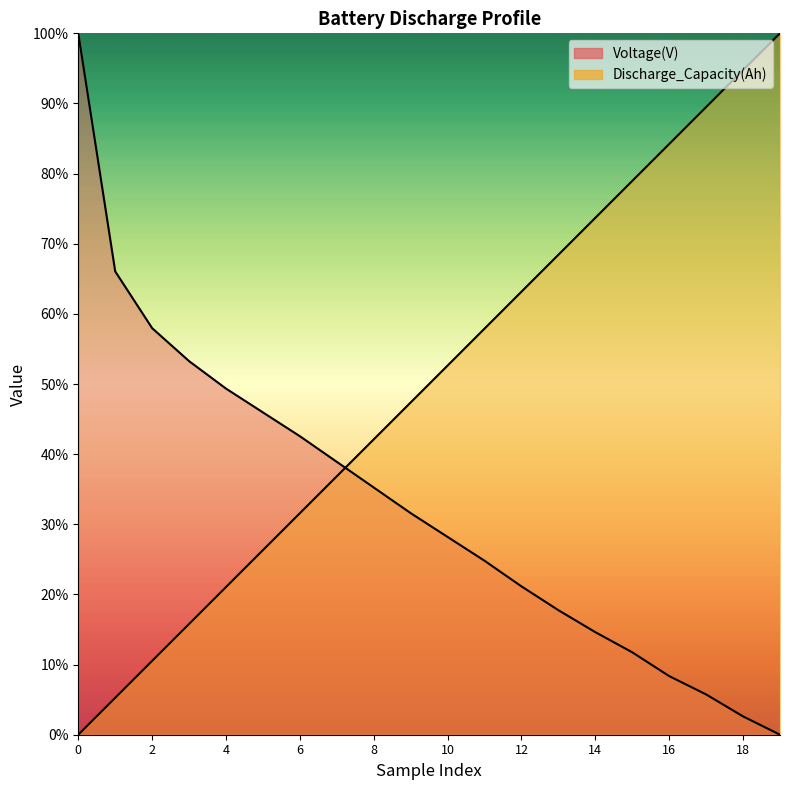

What is the difference between the second highest and minimum values in the Voltage(V) series?

0.7